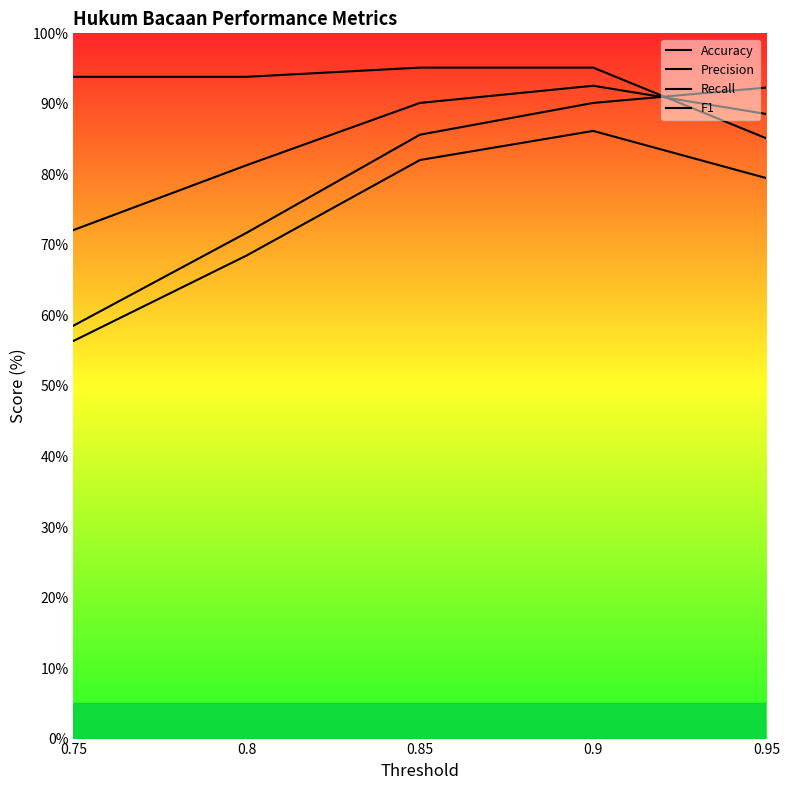

What is the highest value of the Accuracy series?

0.9